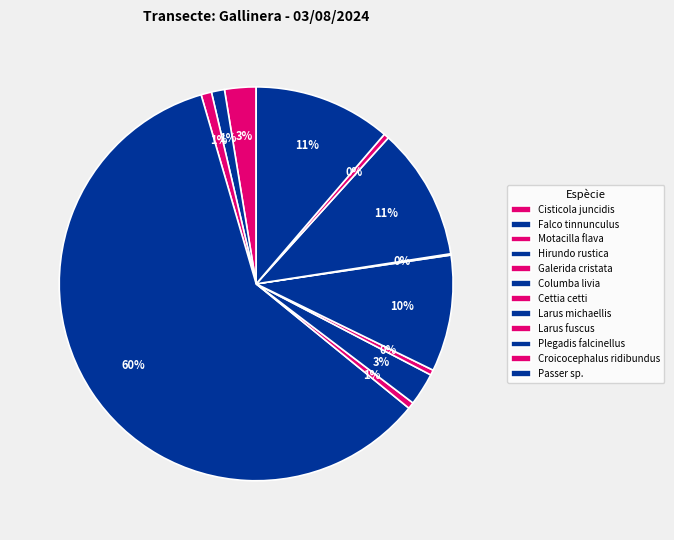

Count the number of slices in the pie.

12